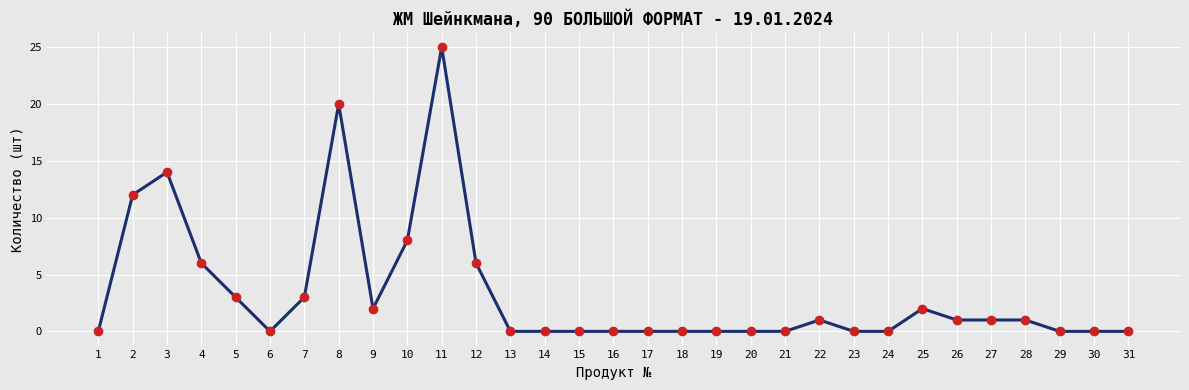

Which category has the highest value across all series?

11